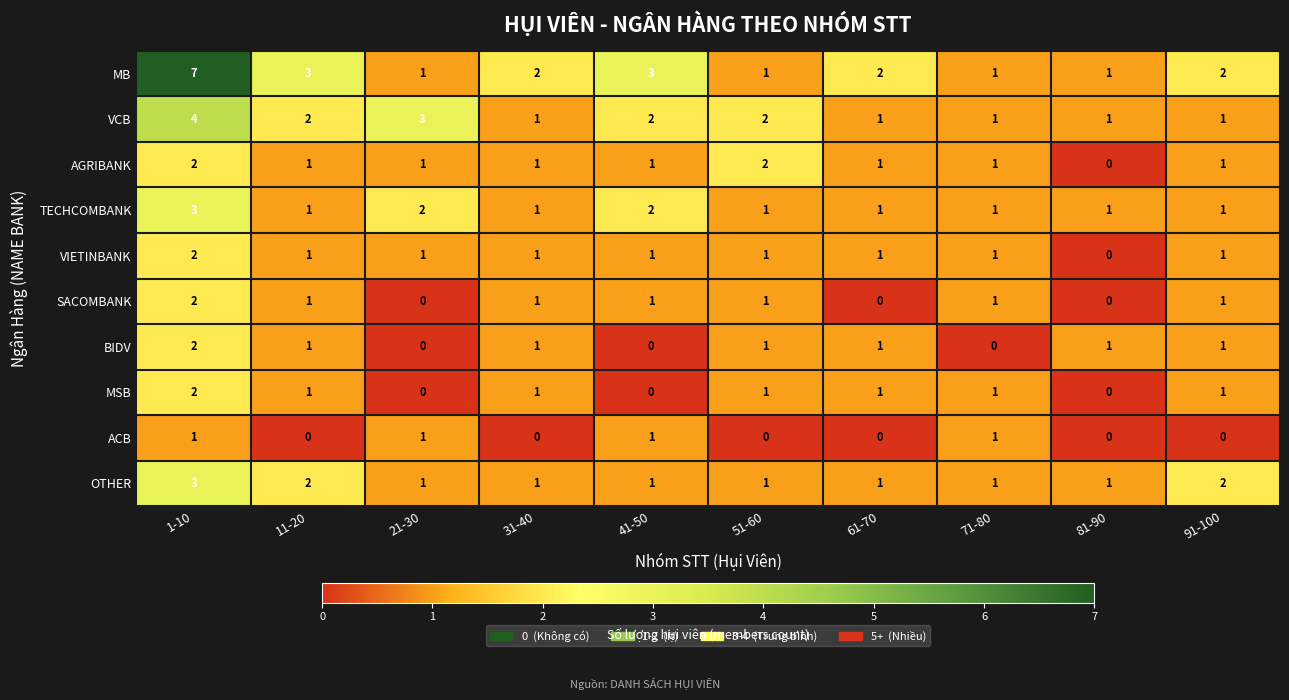

The MB series shows 3 at 31-40. True or false?

False